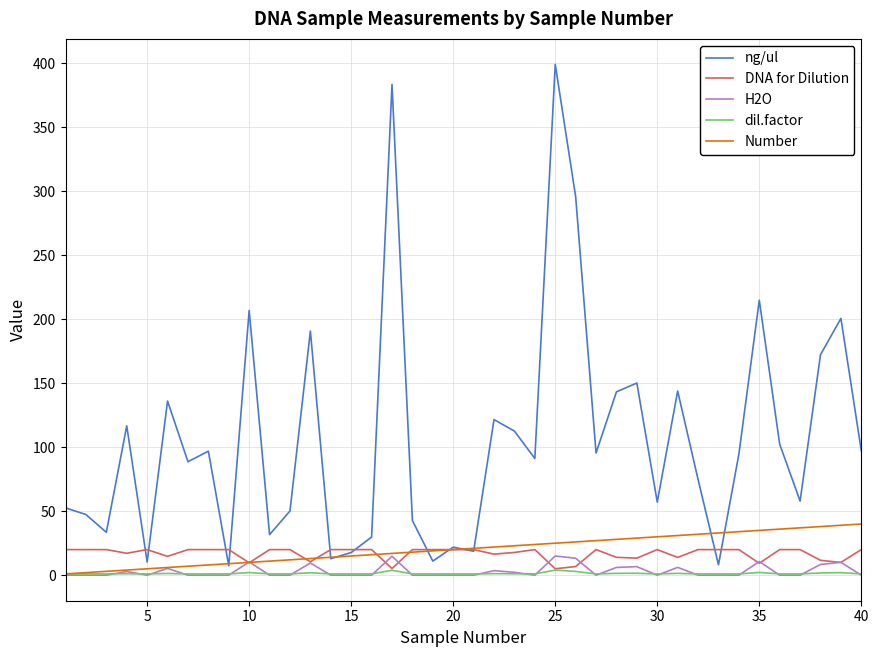

Which series has the widest spread of values?

ng/ul